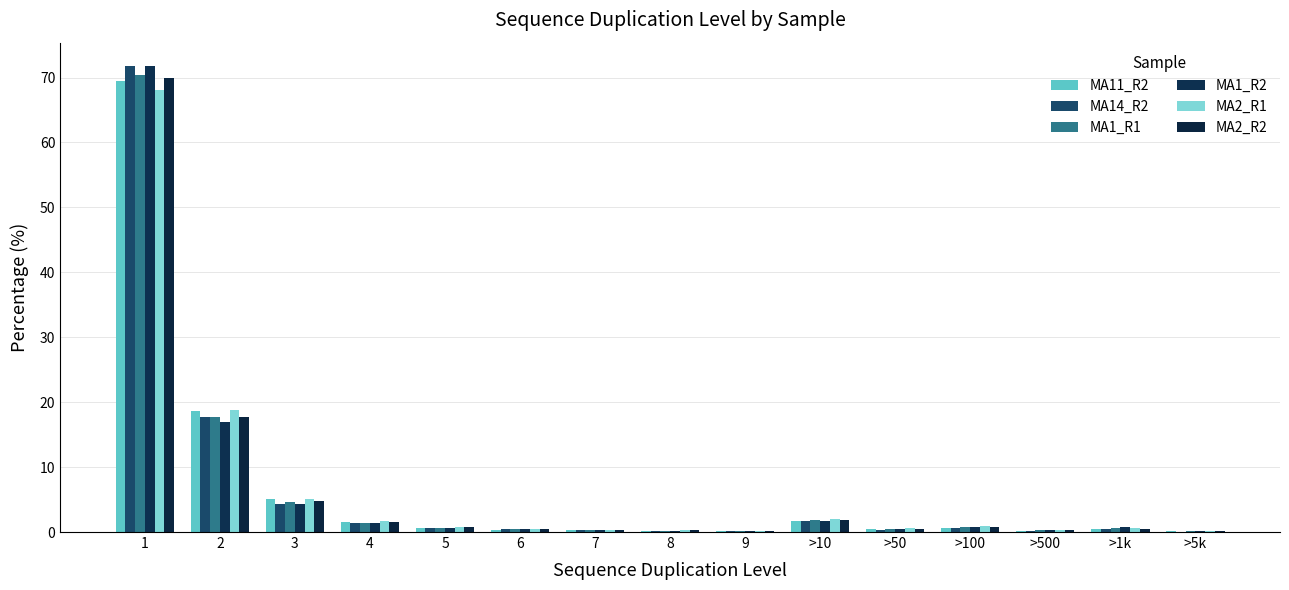

At >10, list the series in order from smallest to largest.

MA14_R2, MA11_R2, MA1_R2, MA1_R1, MA2_R2, MA2_R1